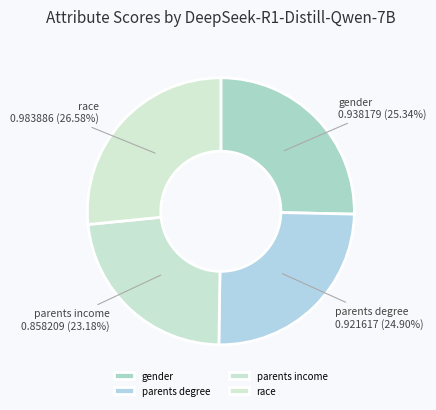

How many segments does this pie chart have?

4